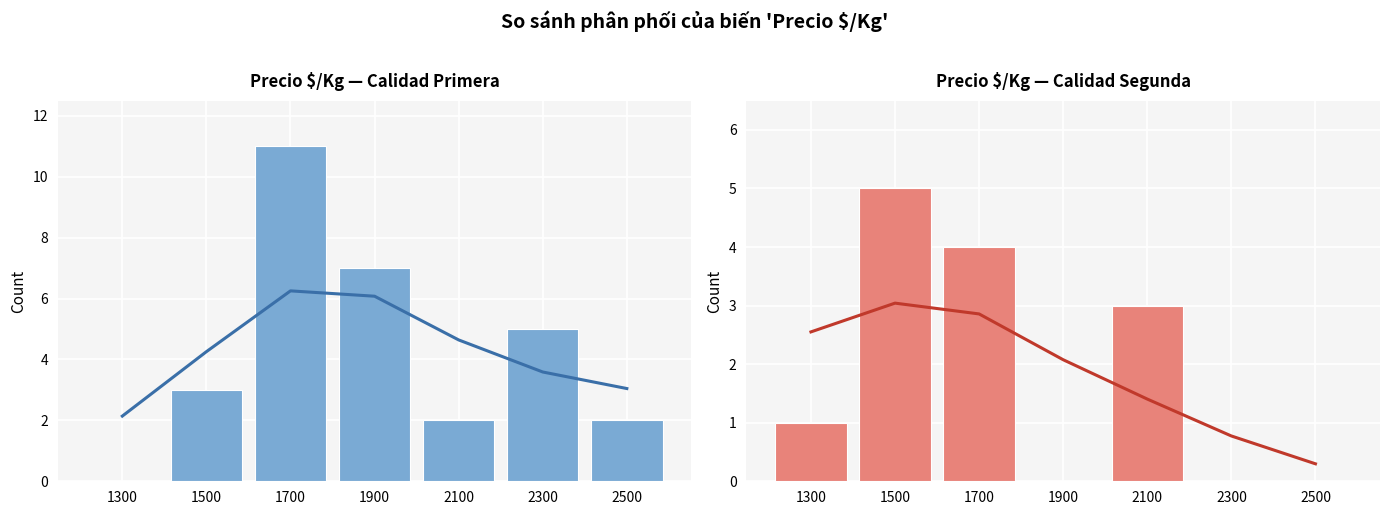

What is the value of the Primera bar at the 2nd from the left?

3